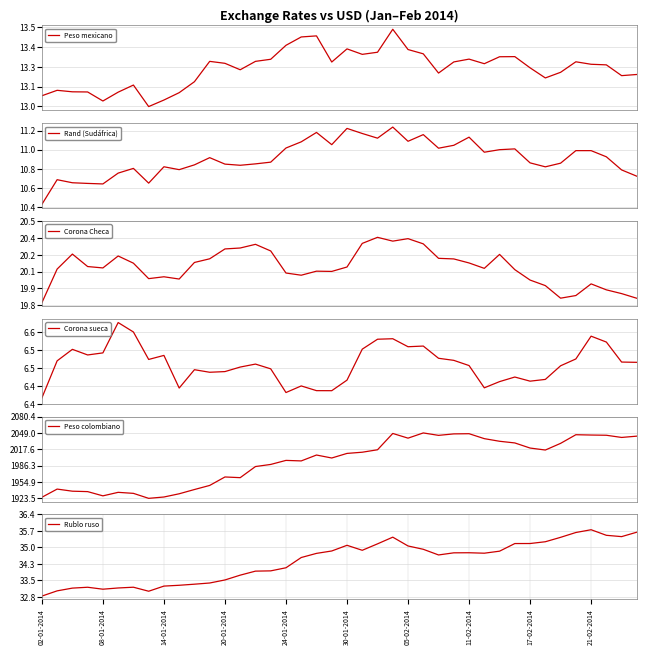

What is the spread (max minus min) of values at 33?

2009.7